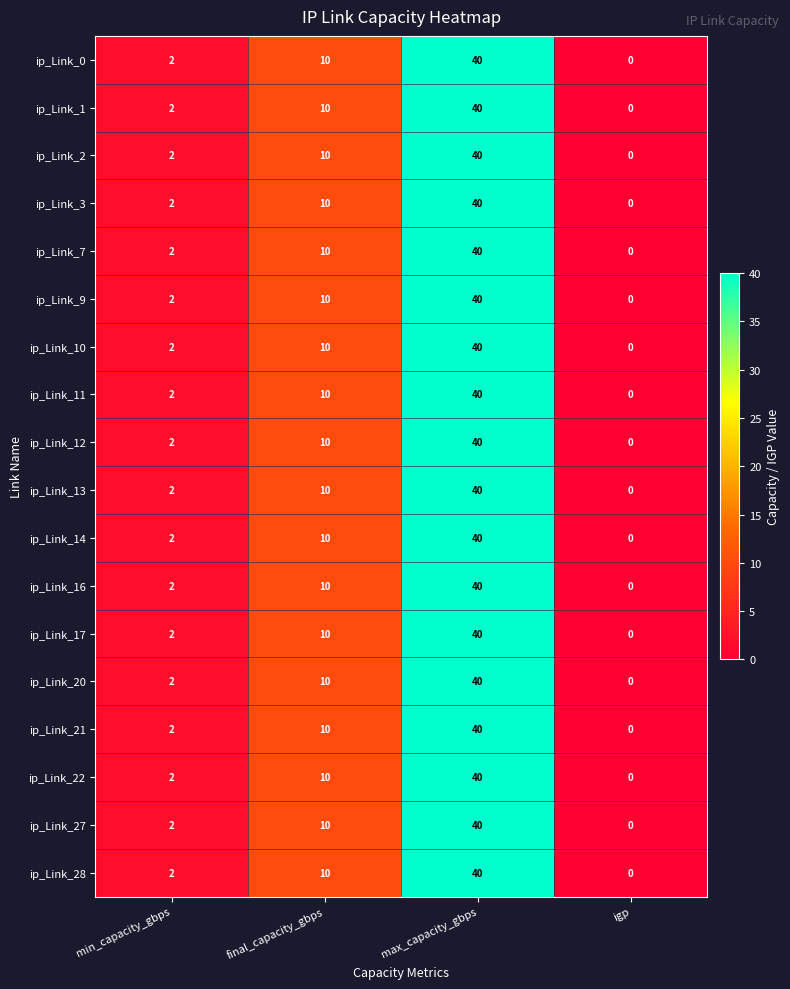

What is the difference between the second highest and minimum values in the ip_Link_9 series?

10